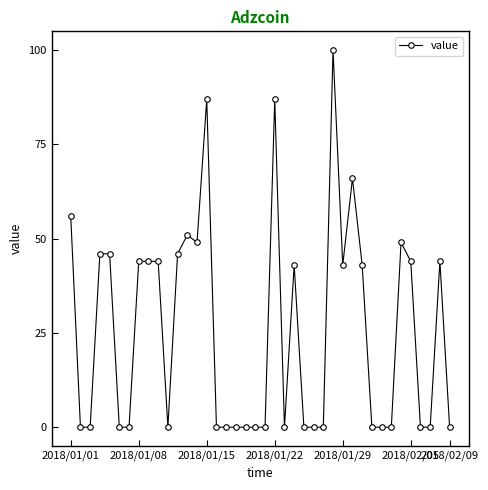

What is the maximum value shown in the chart?

100